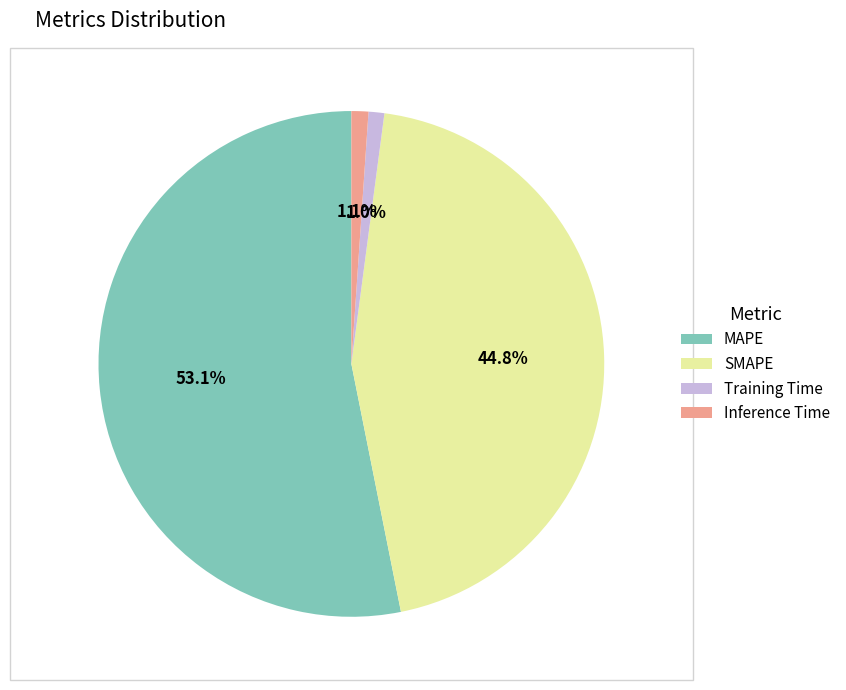

How many segments does this pie chart have?

4